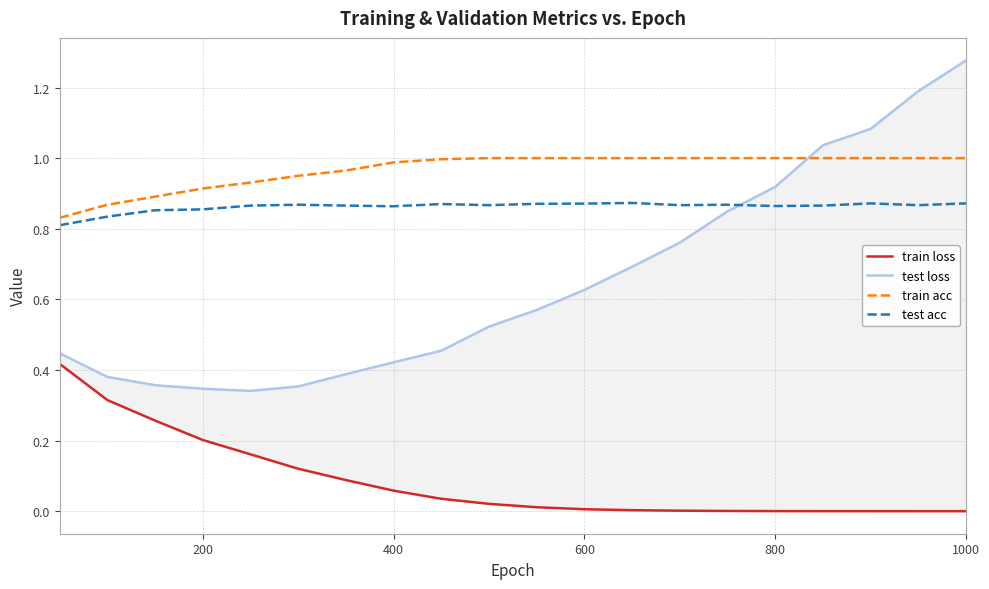

True or false: test loss and test acc intersect in this chart.

True